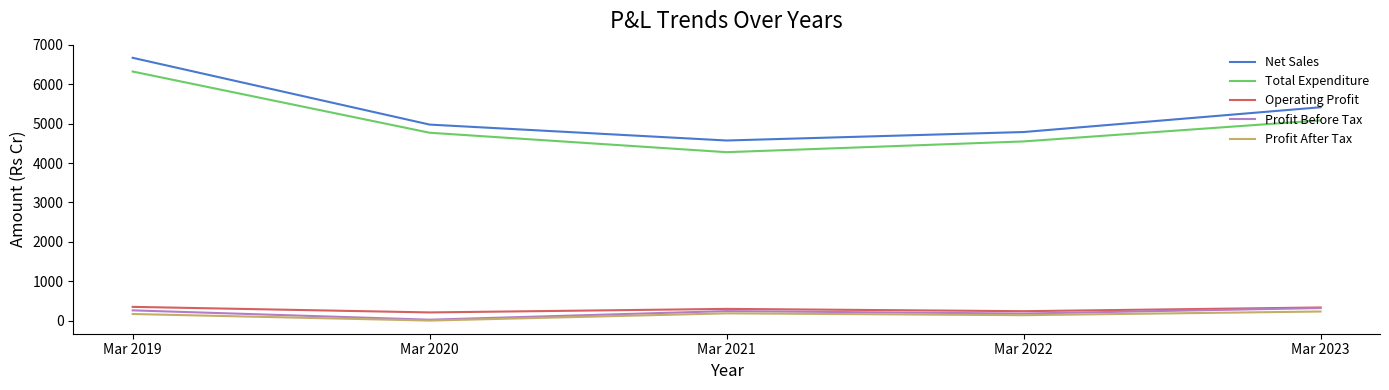

What is the highest value of the Operating Profit series?

348.4